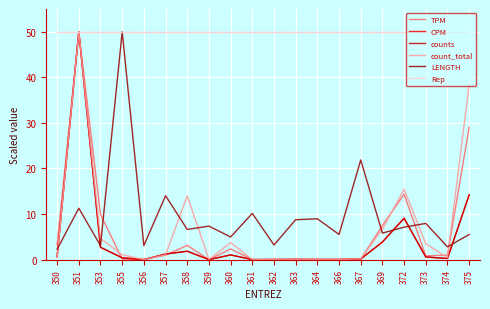

Which series has the largest range (max minus min)?

TPM